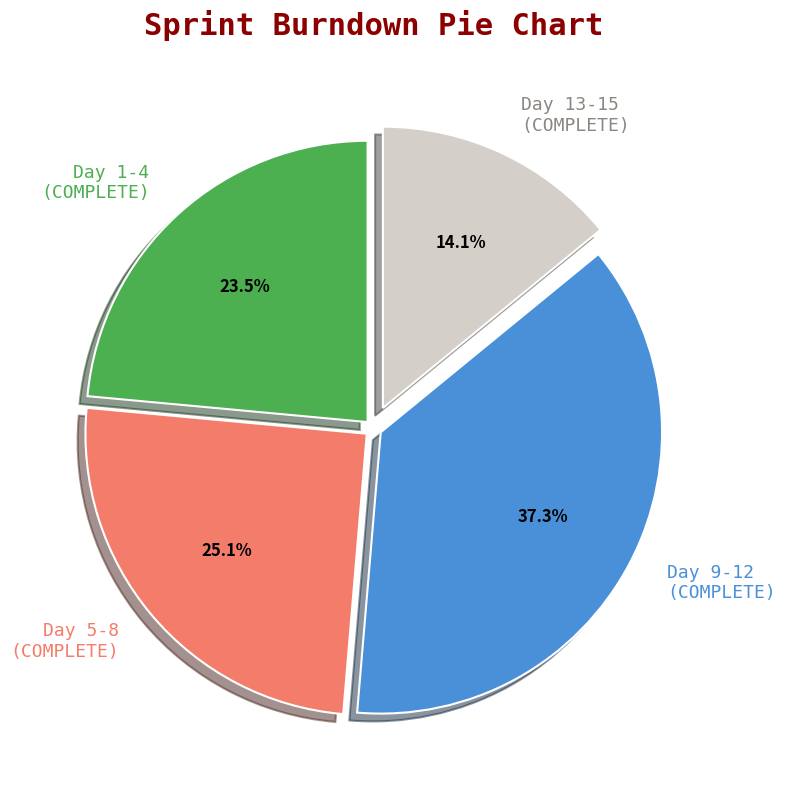

Approximately how many times larger is the value at Day 1-4 compared to Day 9-12?

0.6